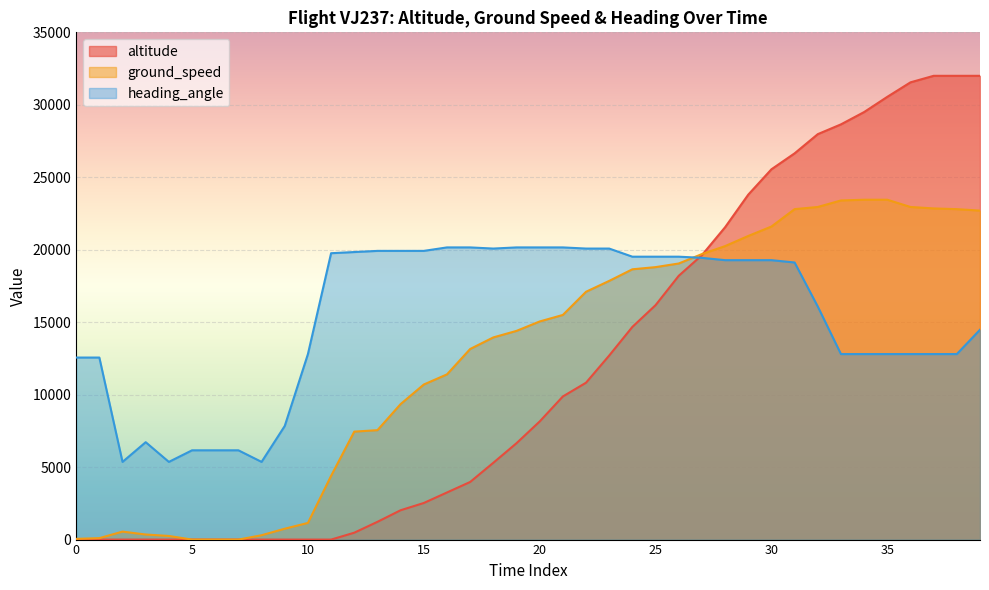

Which series changed the most between 9 and 21?

ground_speed